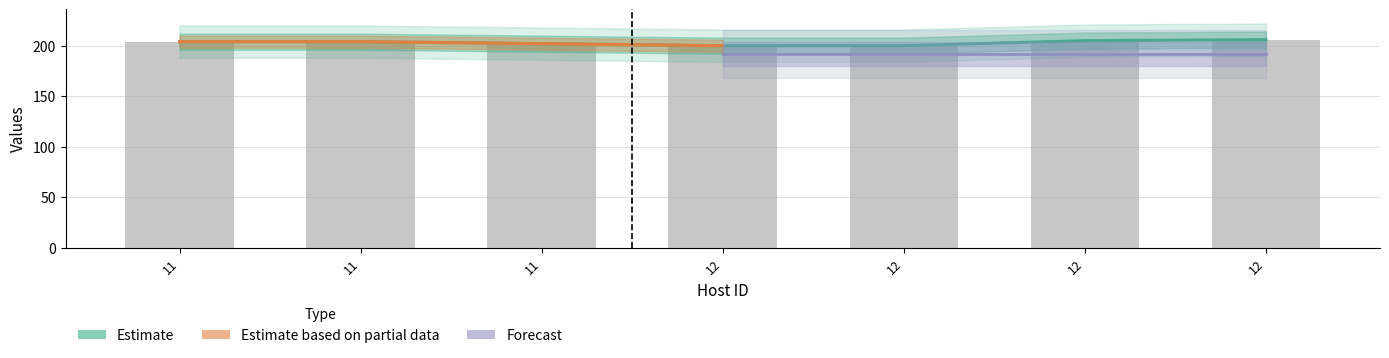

At how many categories does at least one series exceed 200?

5